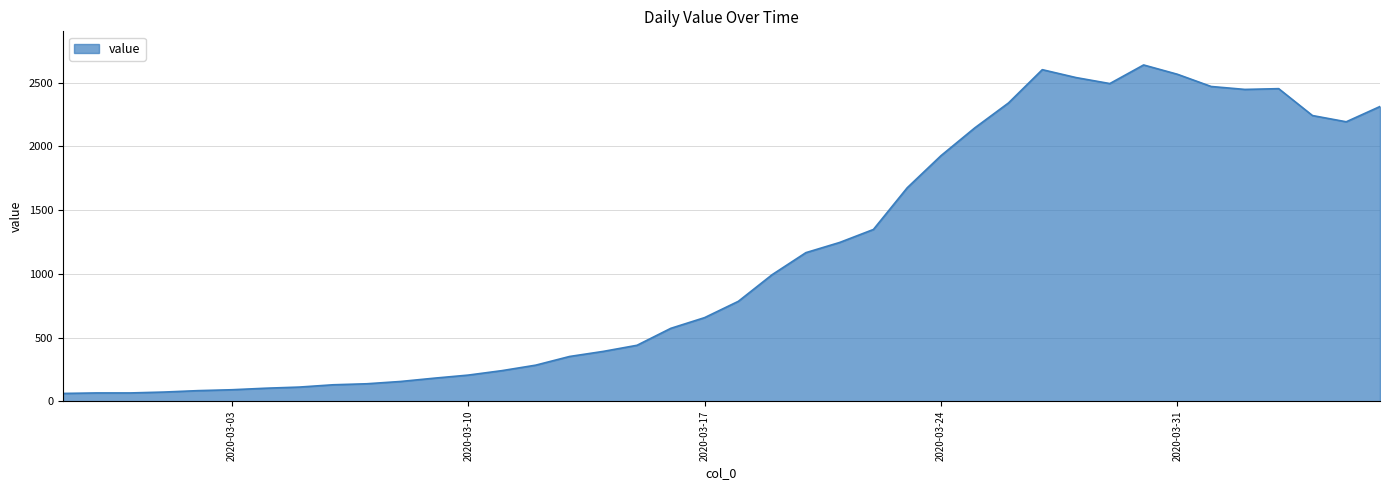

What is the minimum value shown in the chart?

61